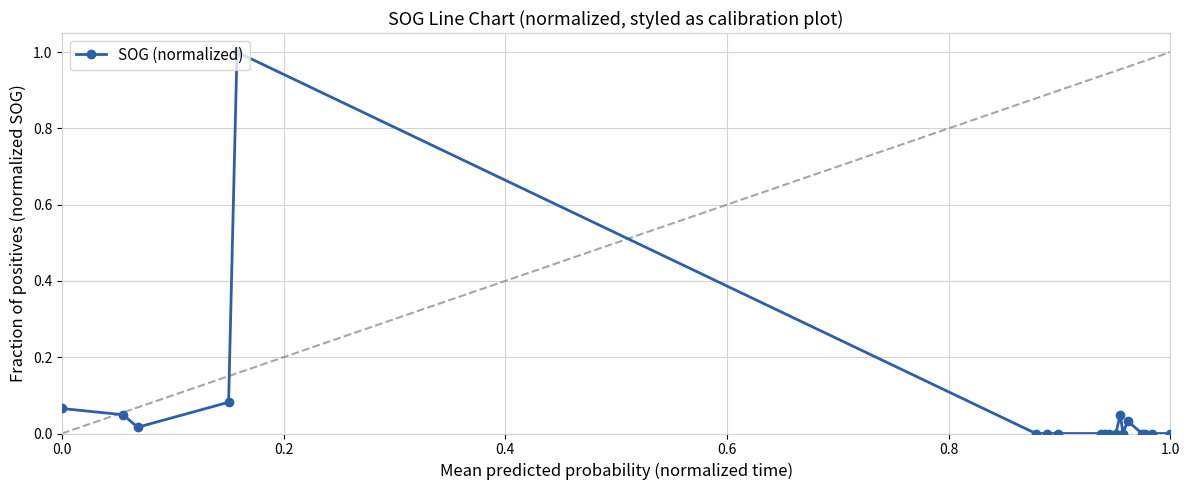

What is the sum of all values?

1.3